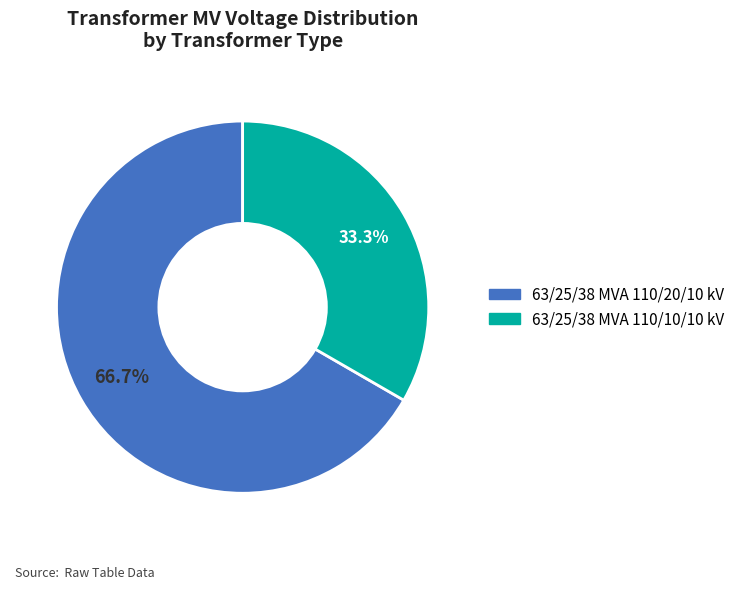

Do 63/25/38 MVA 110/10/10 kV and 63/25/38 MVA 110/20/10 kV together represent more than half of the pie?

Yes